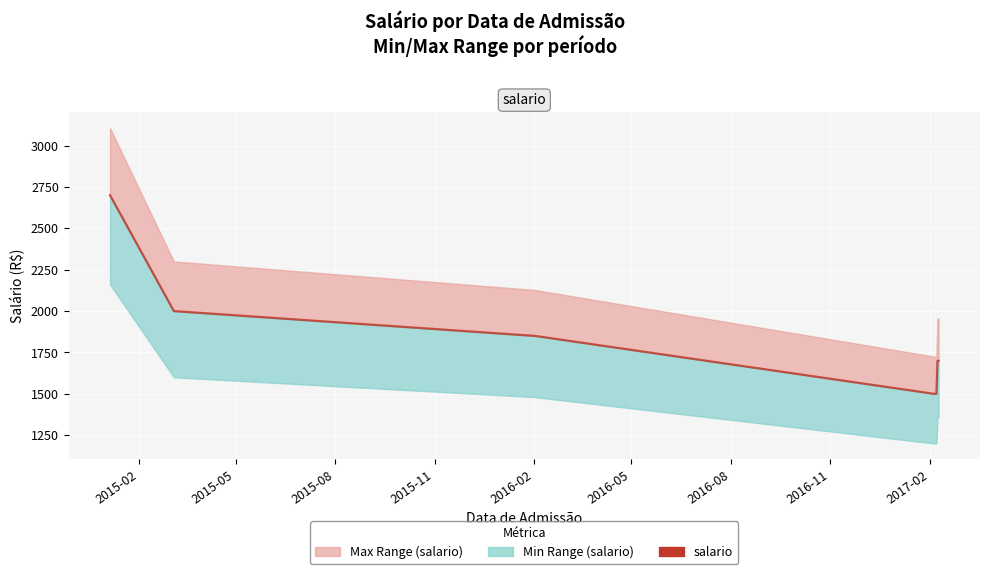

Read the value at 2015-05, to the nearest 10.

2000